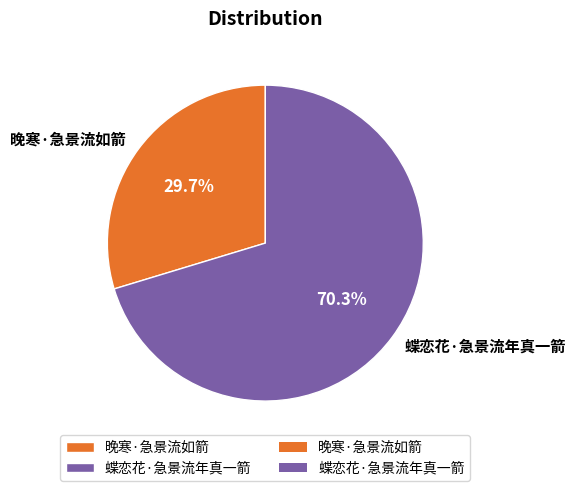

The 蝶恋花·急景流年真一箭 slice represents 70% of the pie. True or false?

True